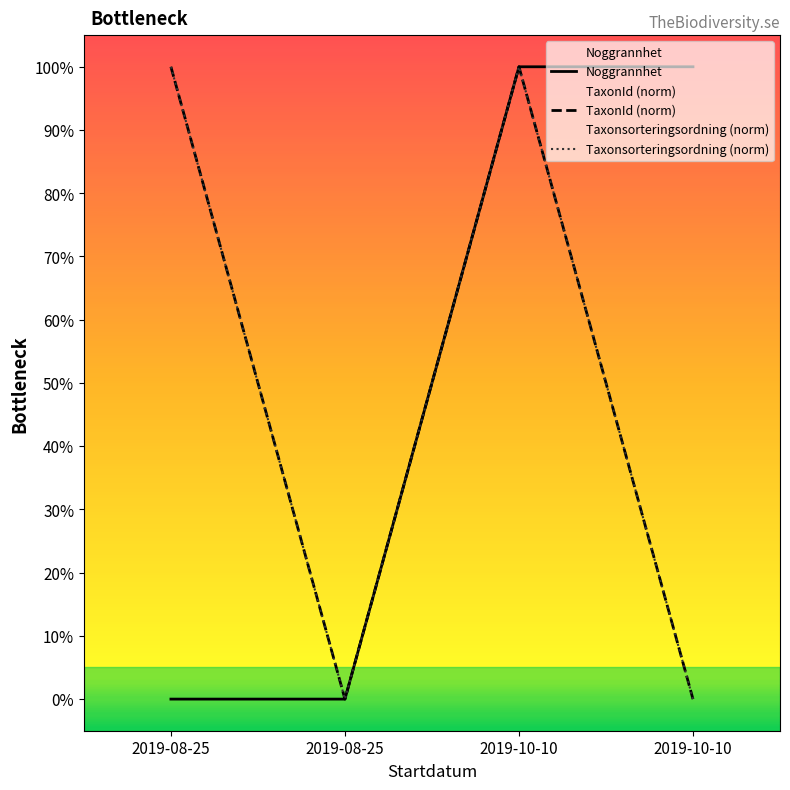

Reading left to right, transcribe all the data shown in this chart.

Noggrannhet: 0	0	100	100
TaxonId (norm): 100	0	100	0
Taxonsorteringsordning (norm): 100	0	100	0